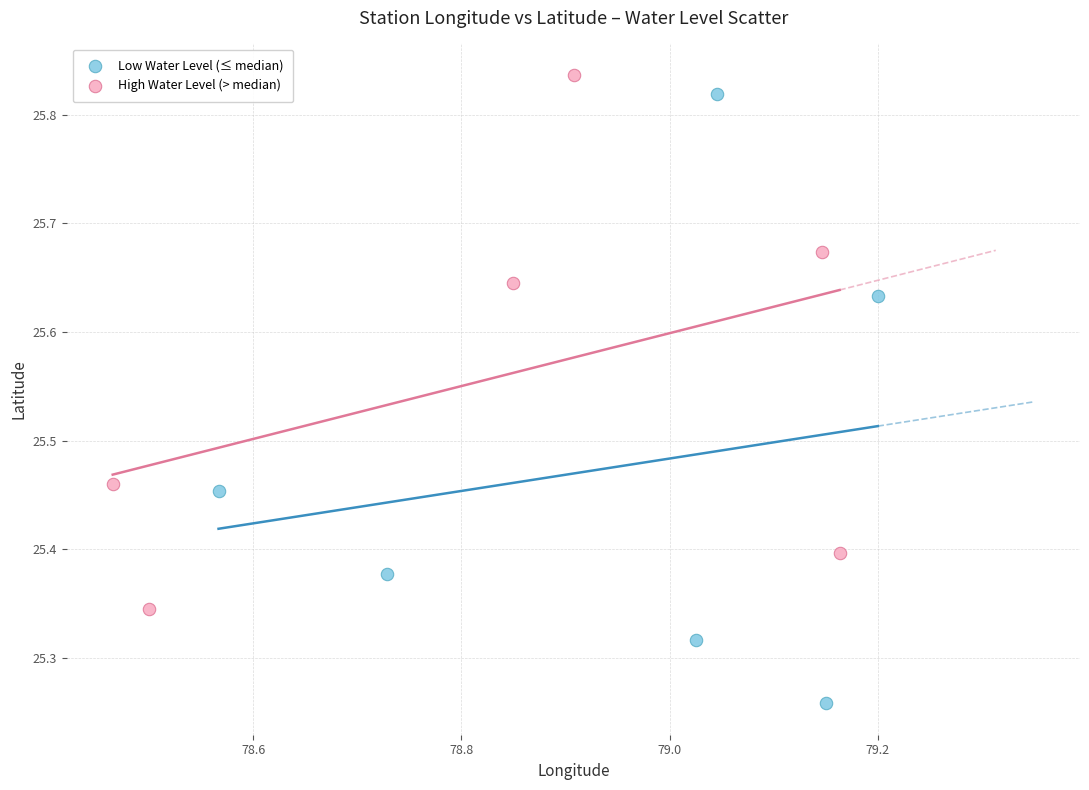

Which series reaches the minimum Y coordinate?

Low Water Level (≤ median)